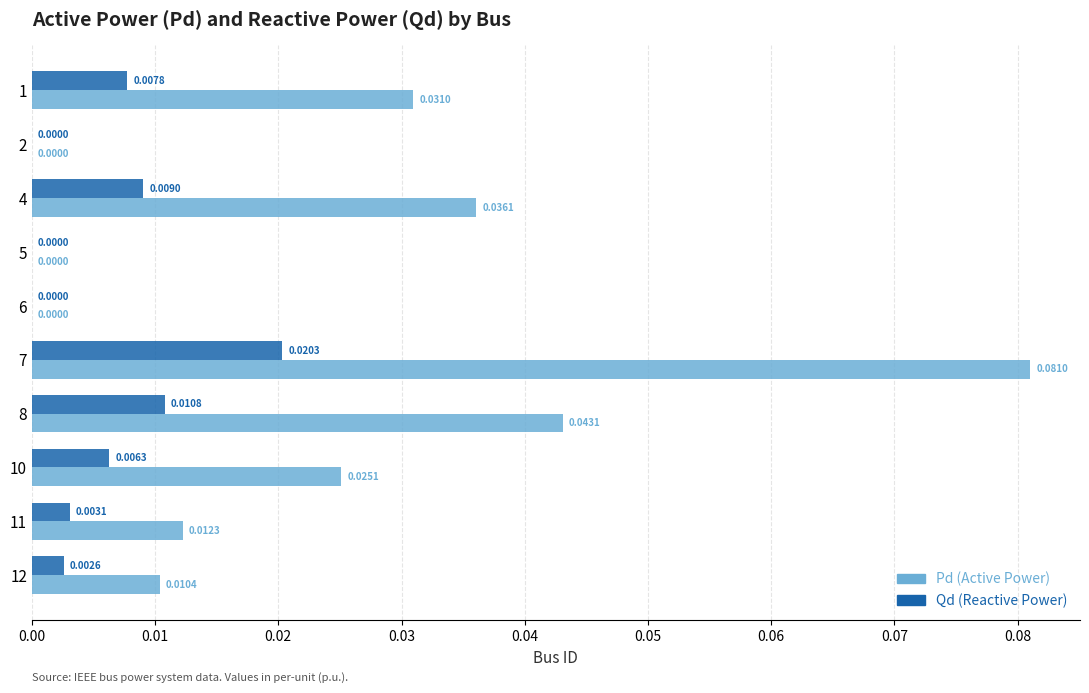

At which category is the sum across all series the highest?

7